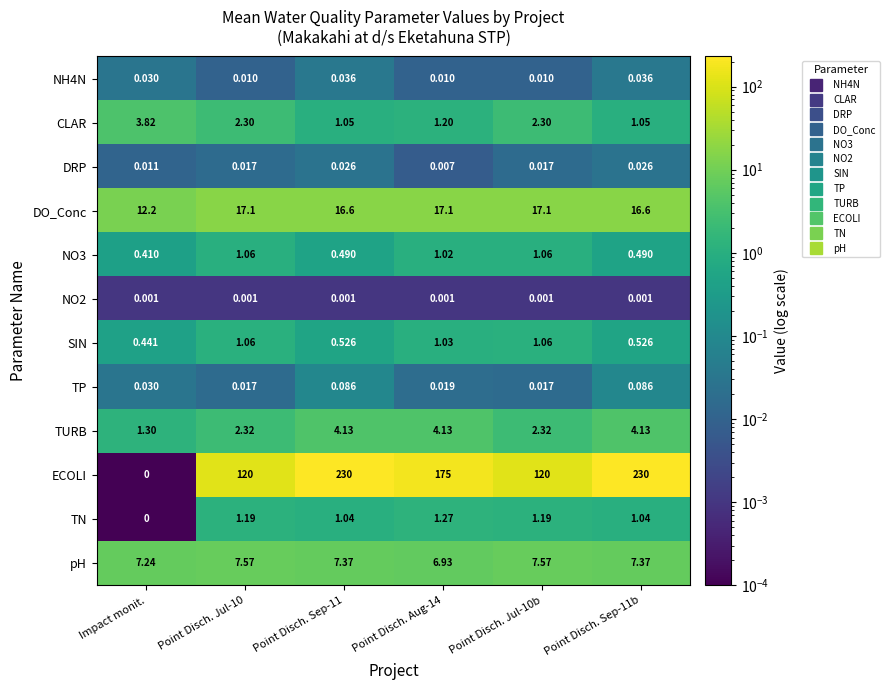

At which label does CLAR first exceed 2?

Impact monit.